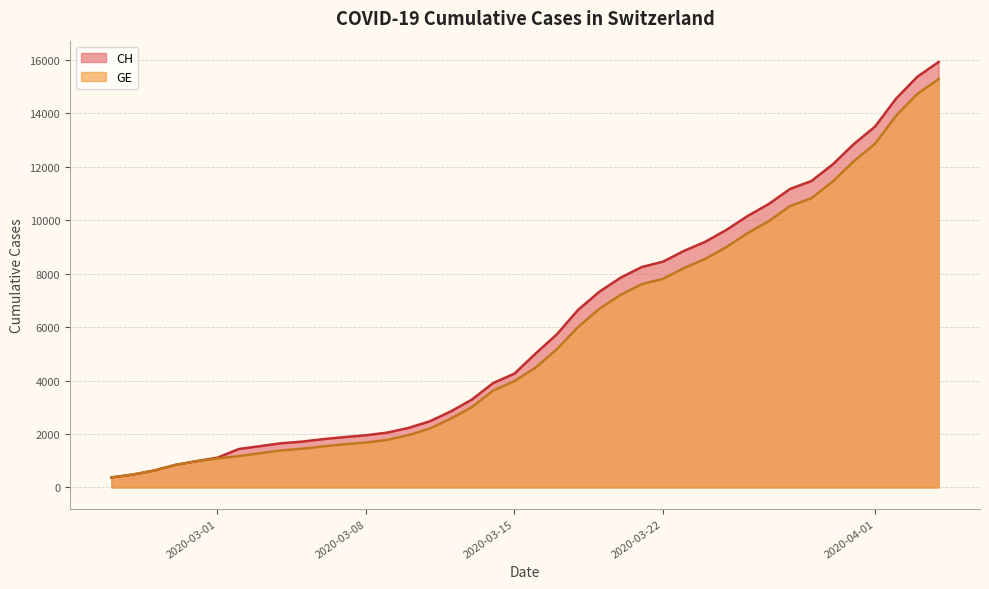

Which series has the largest total across all categories?

CH